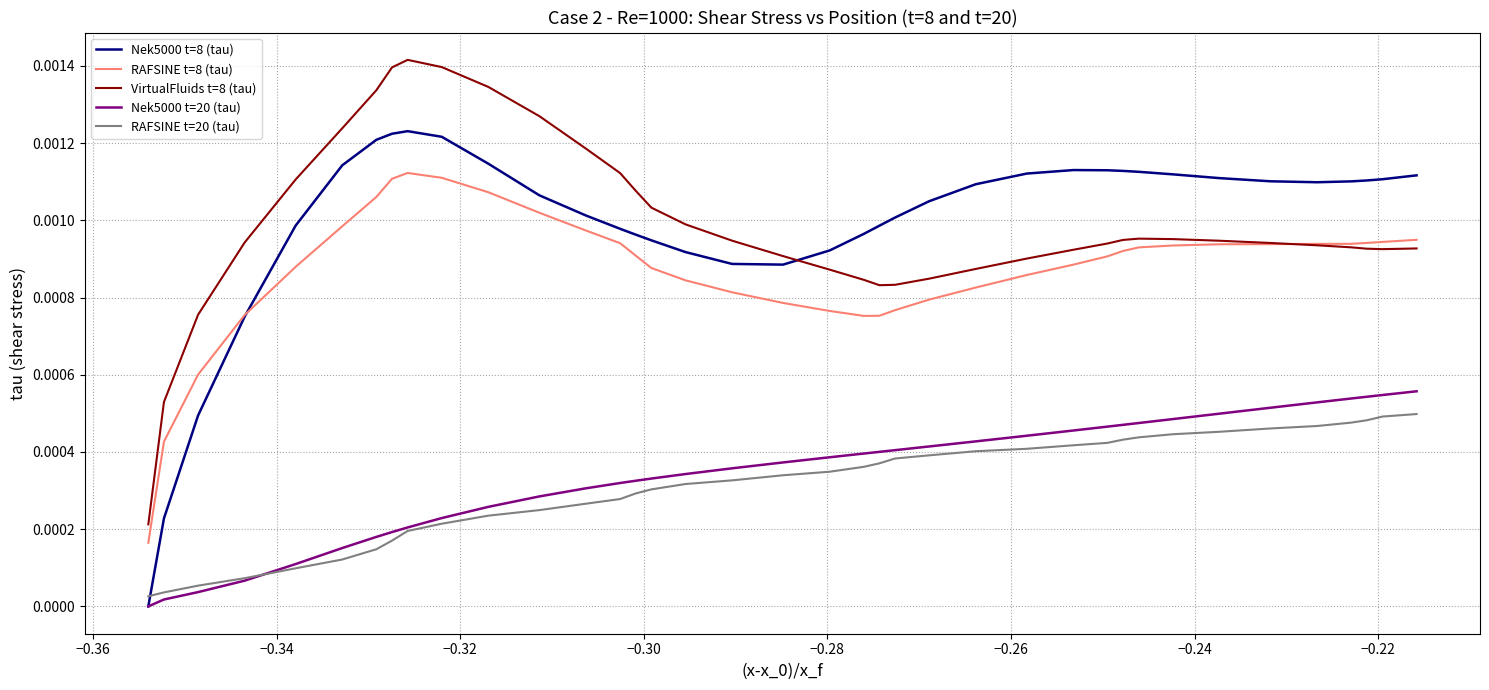

Which series has the widest spread of values?

Nek5000 t=8 (tau)